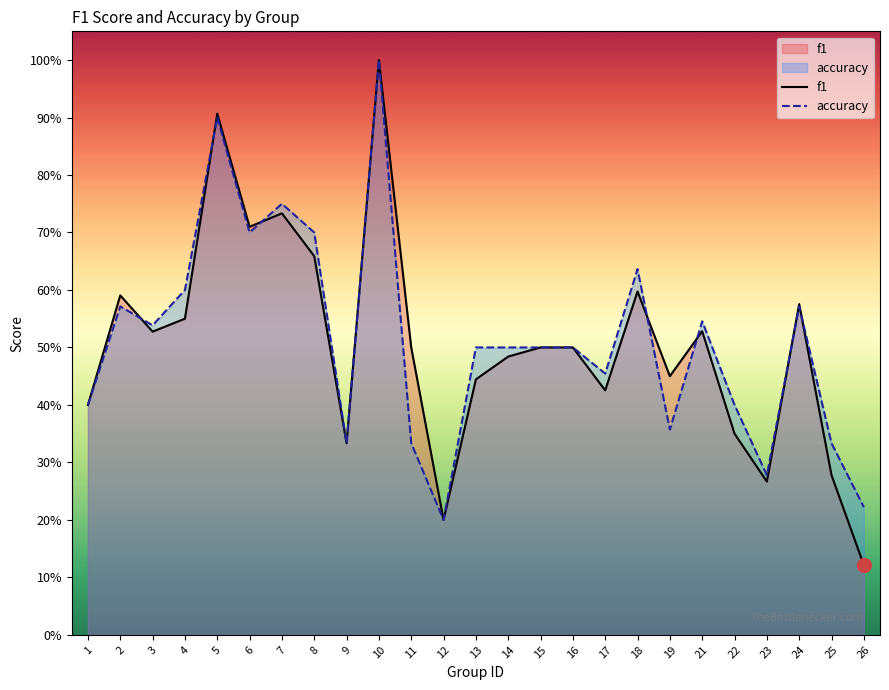

The value of f1 at 25 is 0.1. True or false?

False